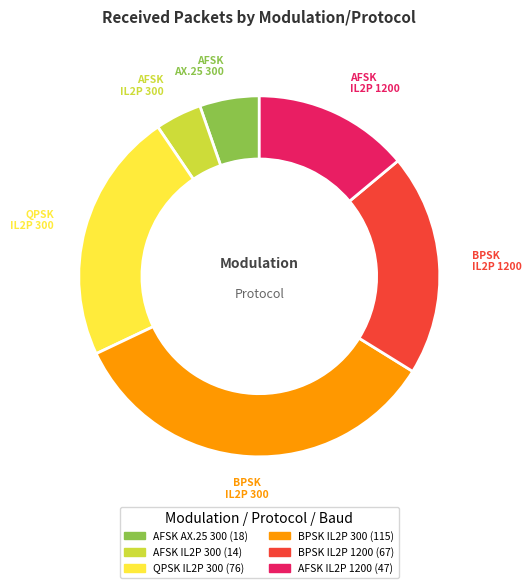

Which category has the smallest portion of the pie?

AFSK IL2P 300